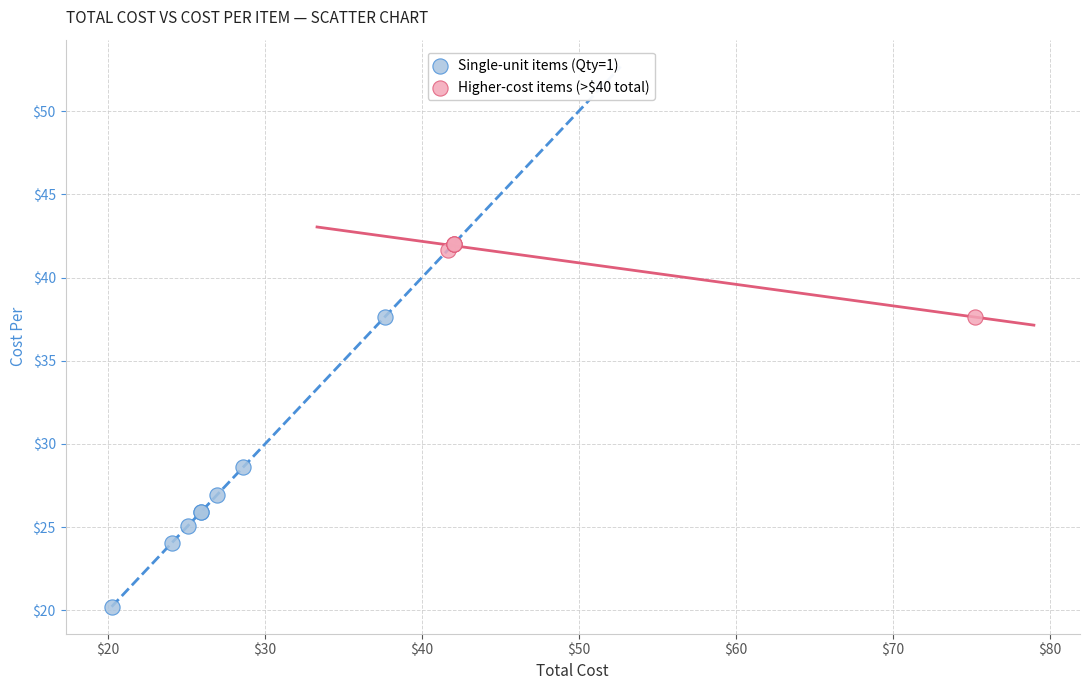

Which series reaches the maximum Y coordinate?

Higher-cost items (>$40 total)